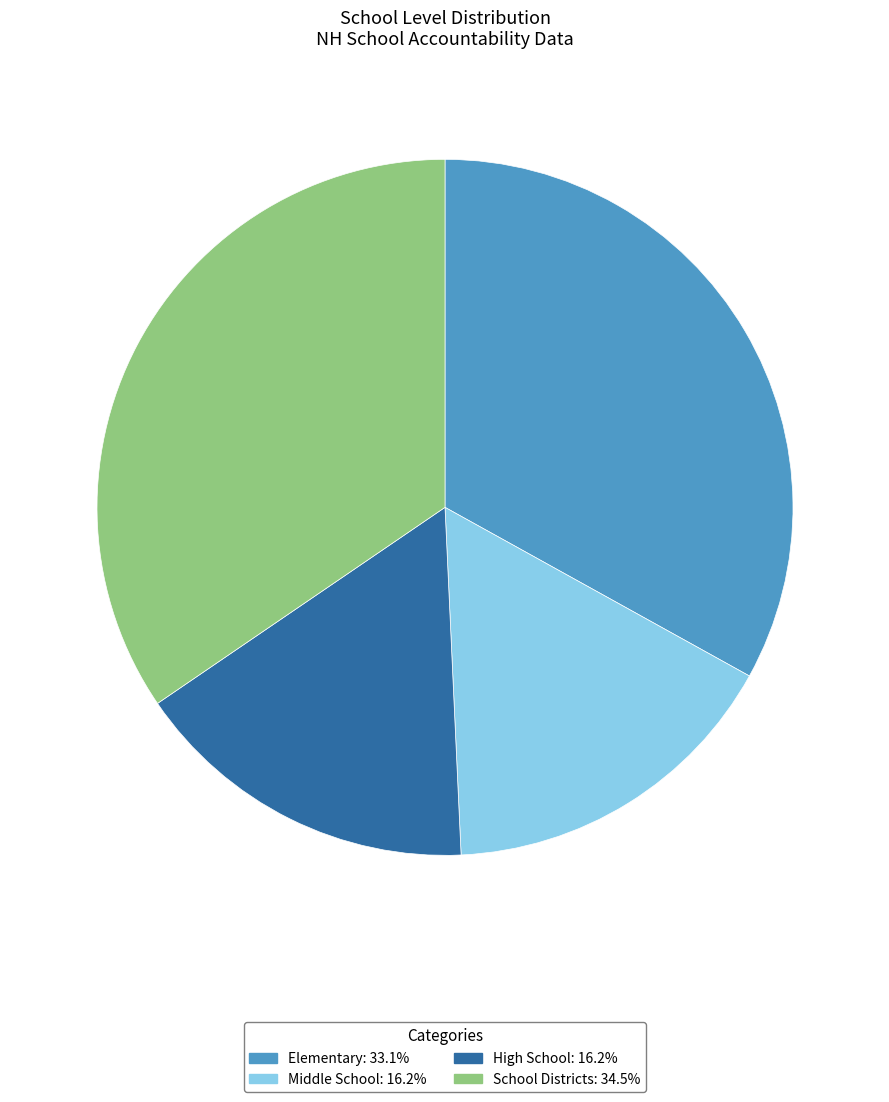

Is there a majority slice in this chart?

No